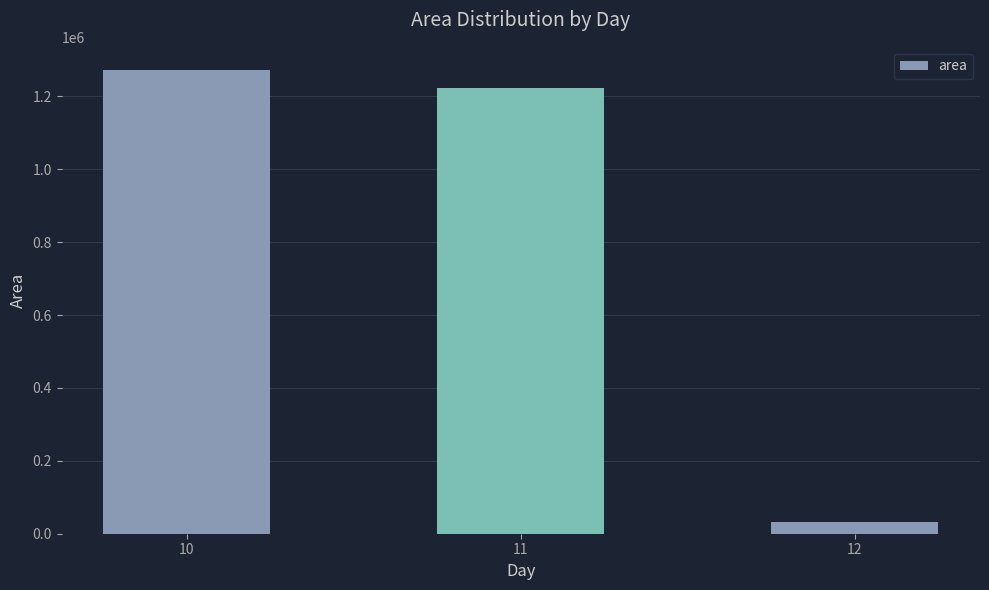

At which category does the chart reach its minimum across all series?

12